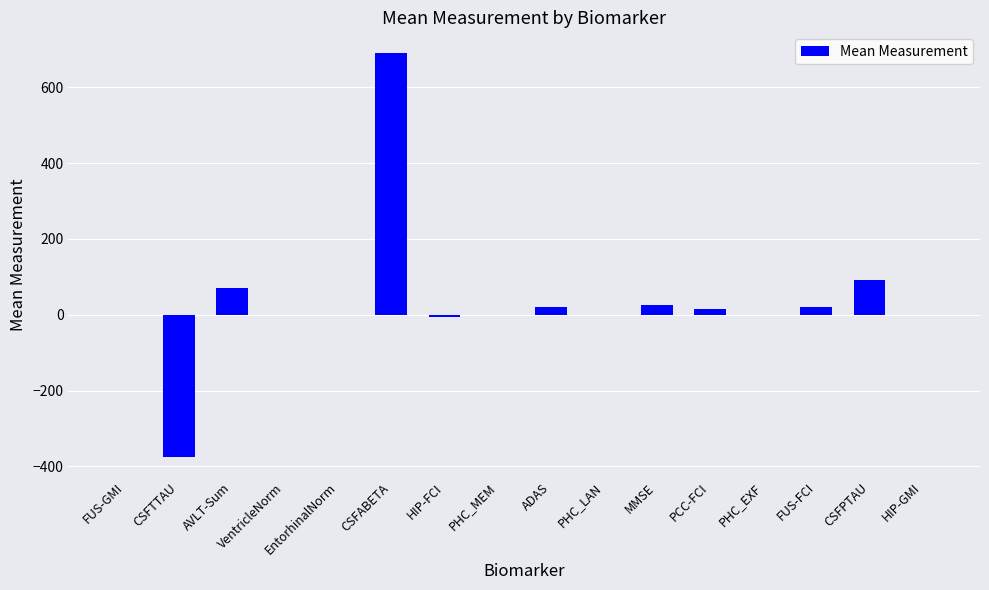

What is the sum of all values?

552.7